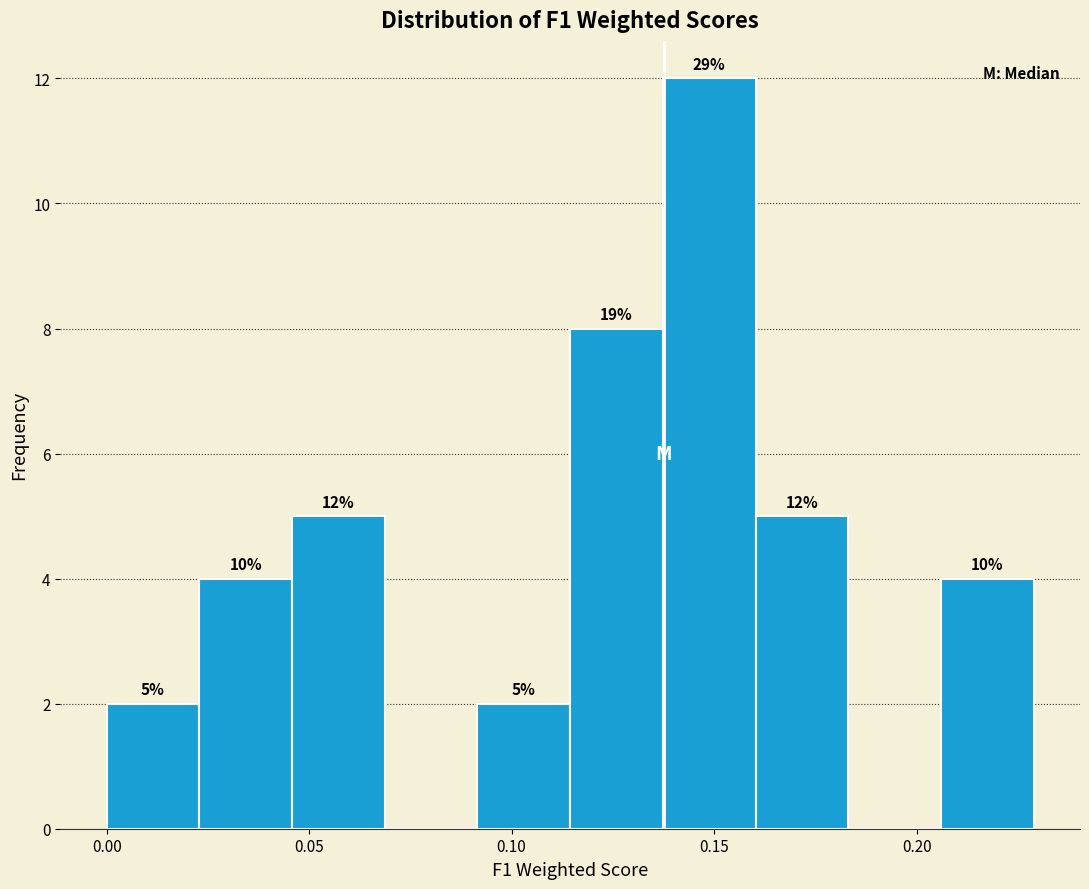

Which range on the x-axis has the tallest bar?

0.135 to 0.160